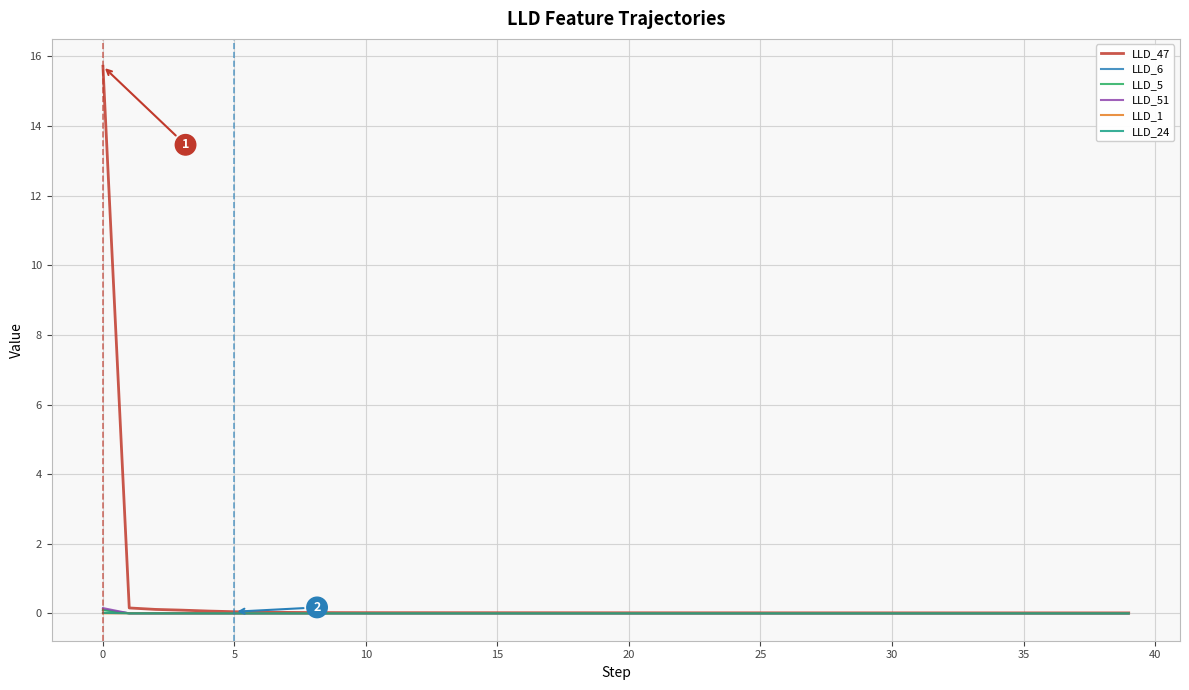

Which series has the largest total across all categories?

LLD_47